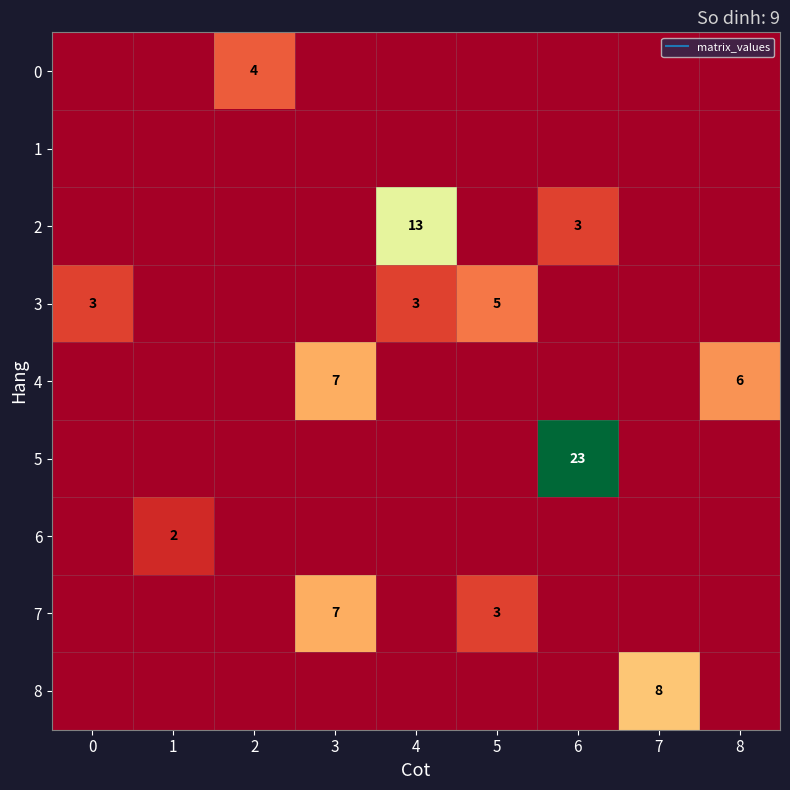

Which category has the highest value in the 5 series?

6